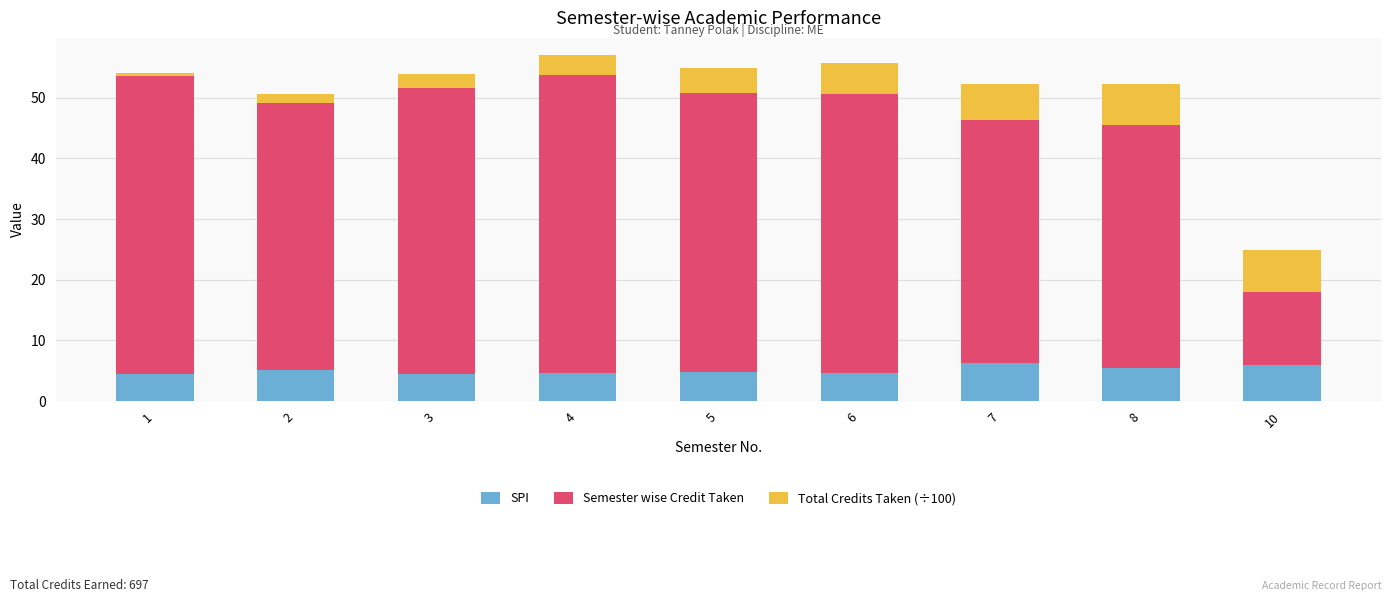

What is the difference between the maximum and minimum values in the SPI series?

1.8